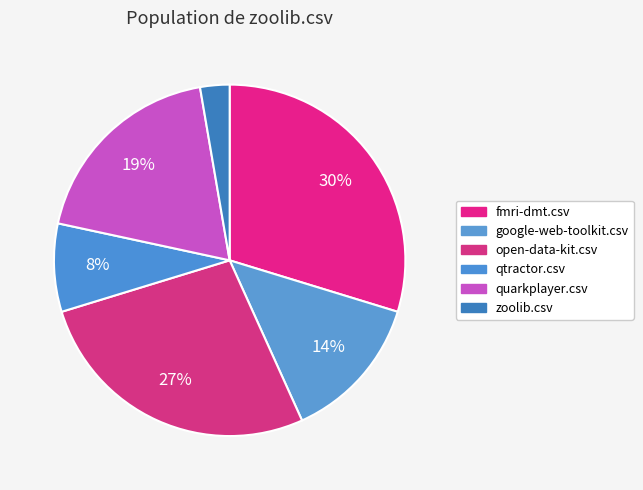

Which category has the smallest portion of the pie?

zoolib.csv